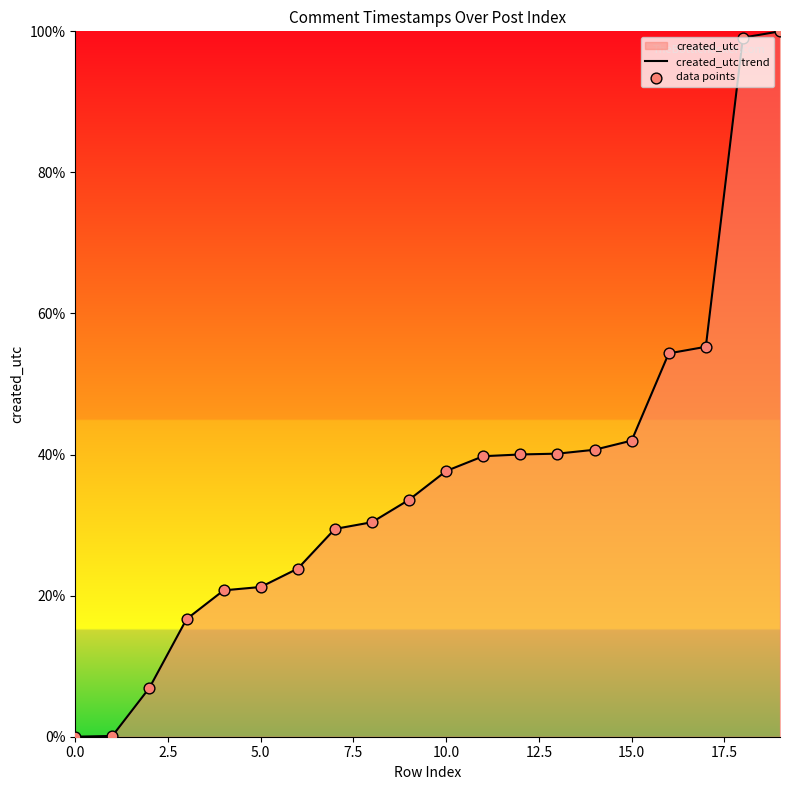

What is the difference between the maximum and minimum values?

100.0